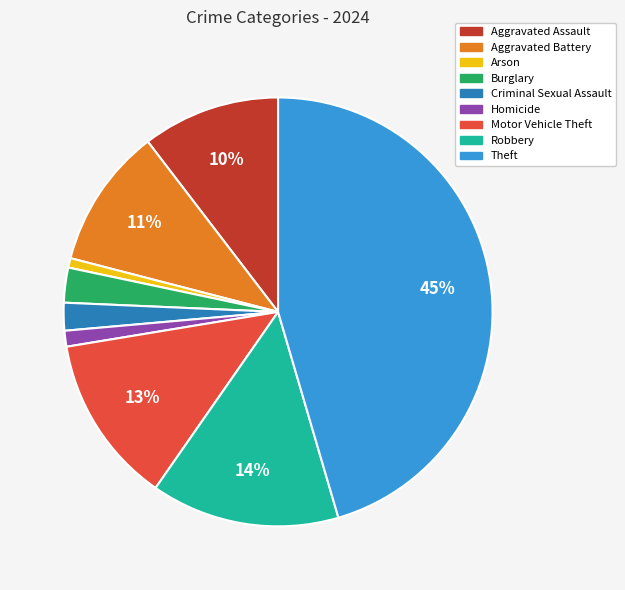

How many segments does this pie chart have?

9